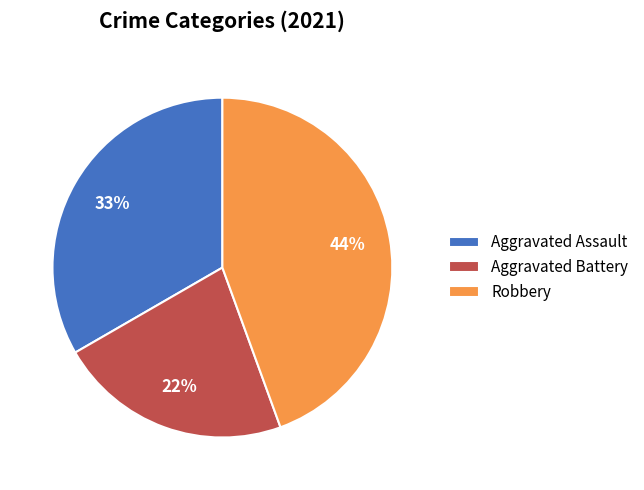

How many segments does this pie chart have?

3